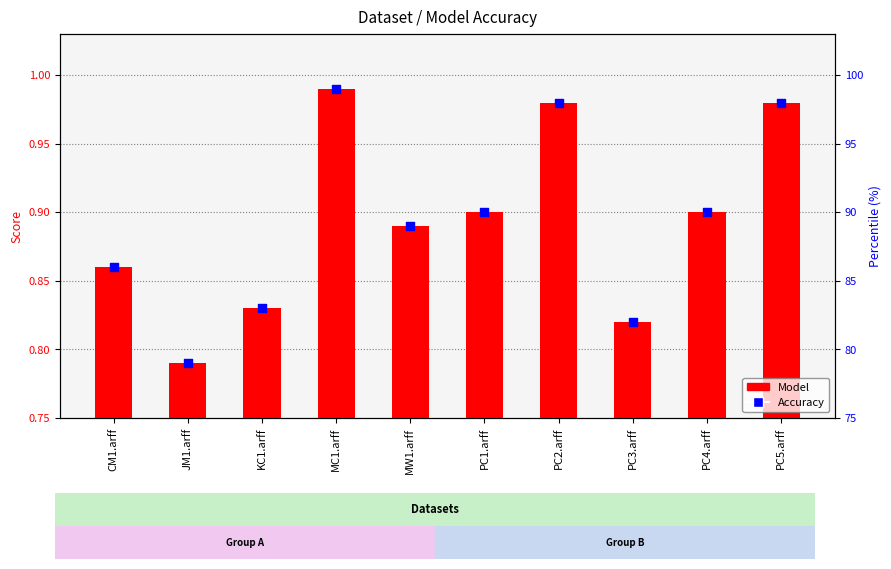

What is the total value across all series at PC3.arff?

82.8